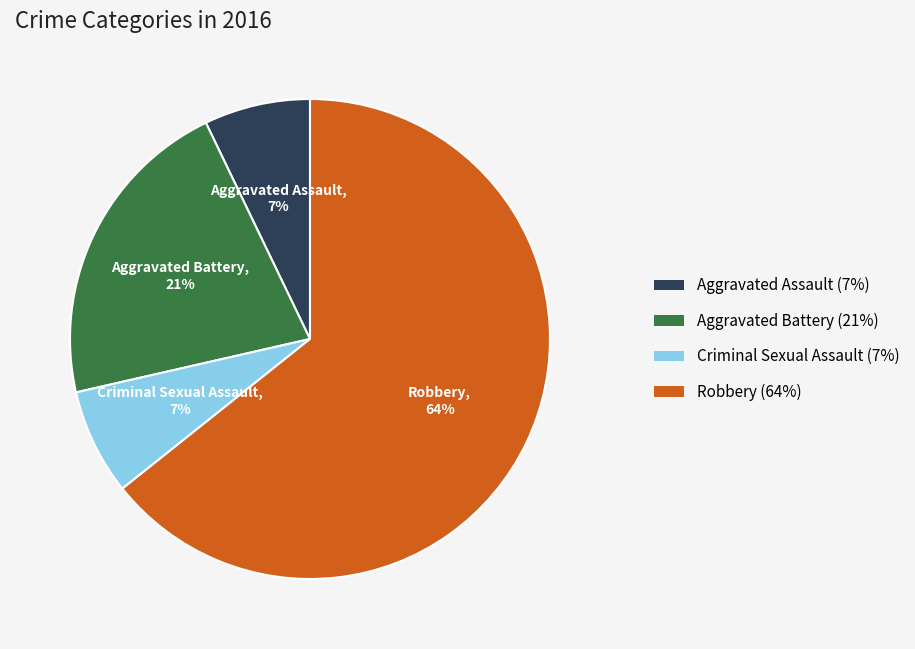

How many segments does this pie chart have?

4